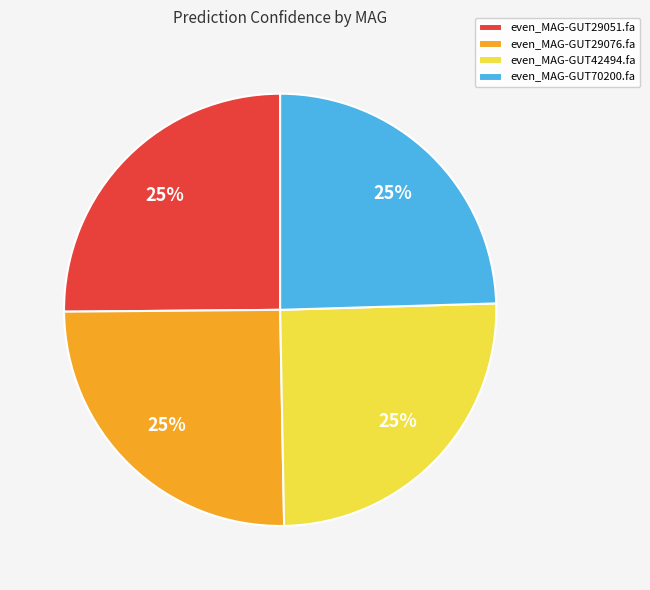

Does any single category account for the majority?

No